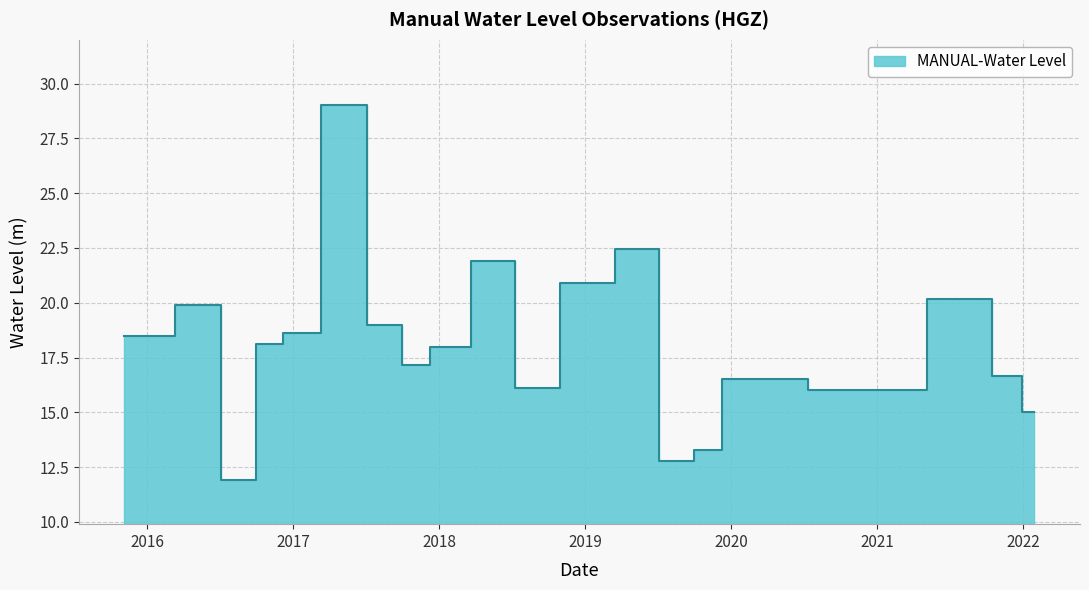

What position from the right is 2021-11-30?

2